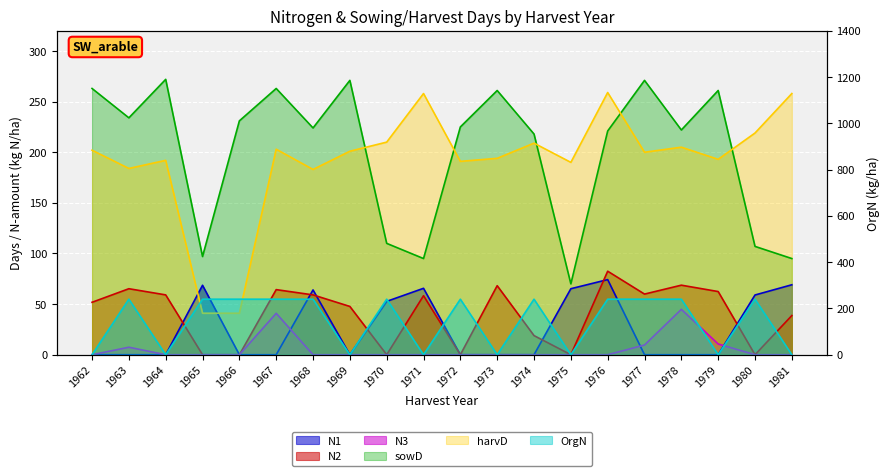

Which series ends up on top after the final intersection of N1 and N2?

N1